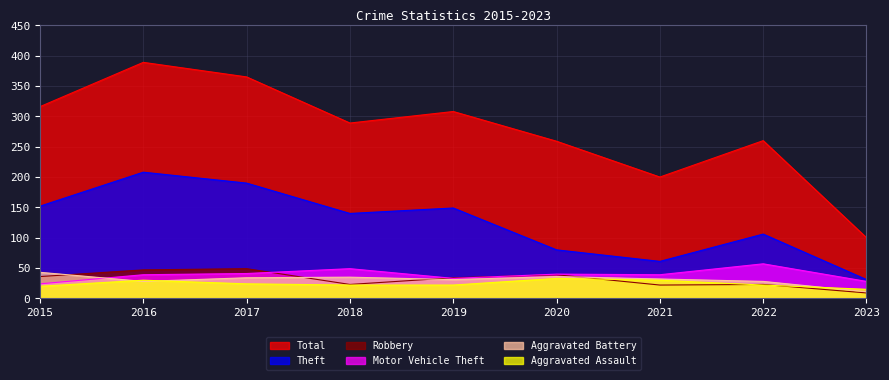

What is the total value across all series at 2017?

703